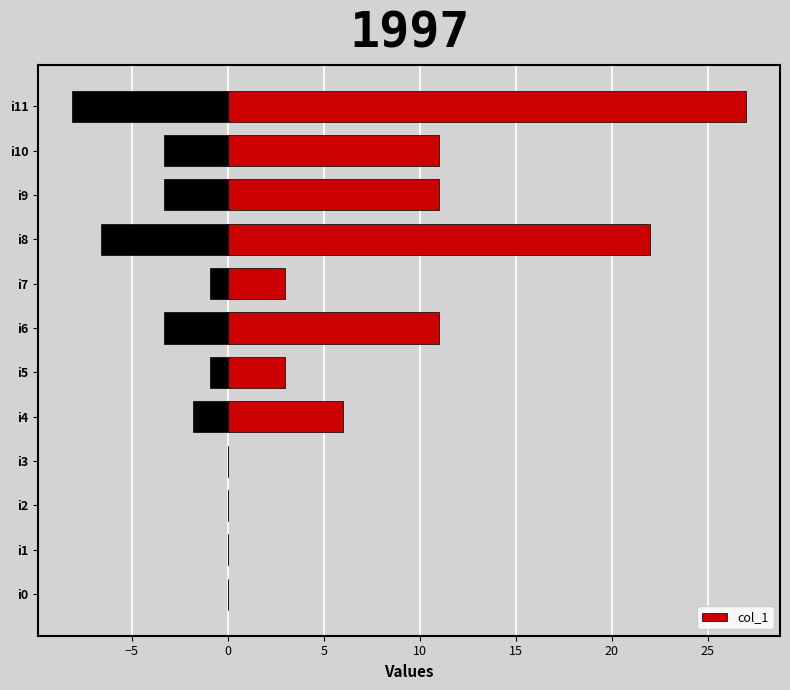

True or false: col_1 has a value of -10 at i3.

False